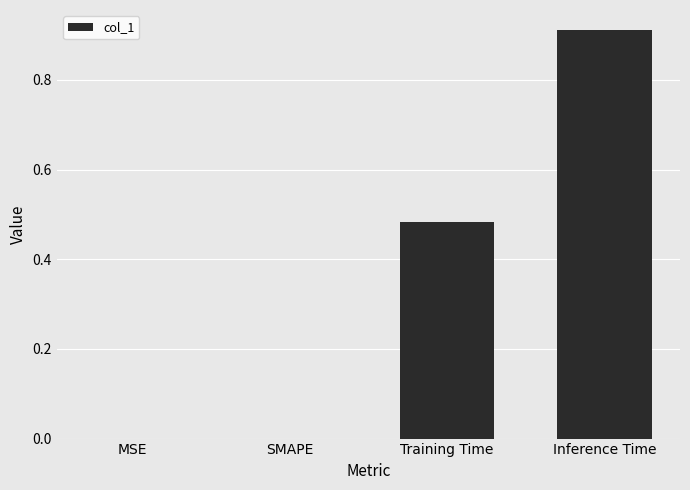

Which label corresponds to the largest value in the chart?

Inference Time